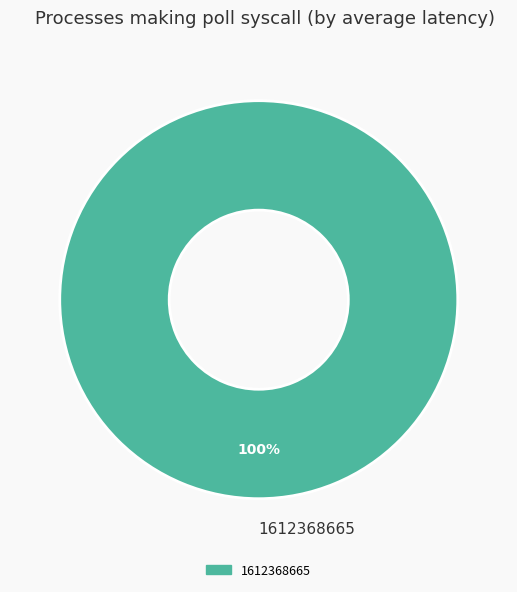

Does any single category account for the majority?

Yes